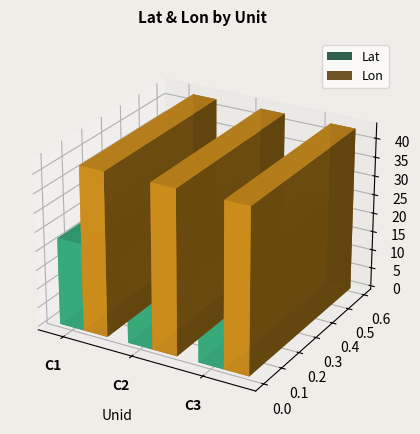

True or false: Lat has a value of -38.8 at C2.

False